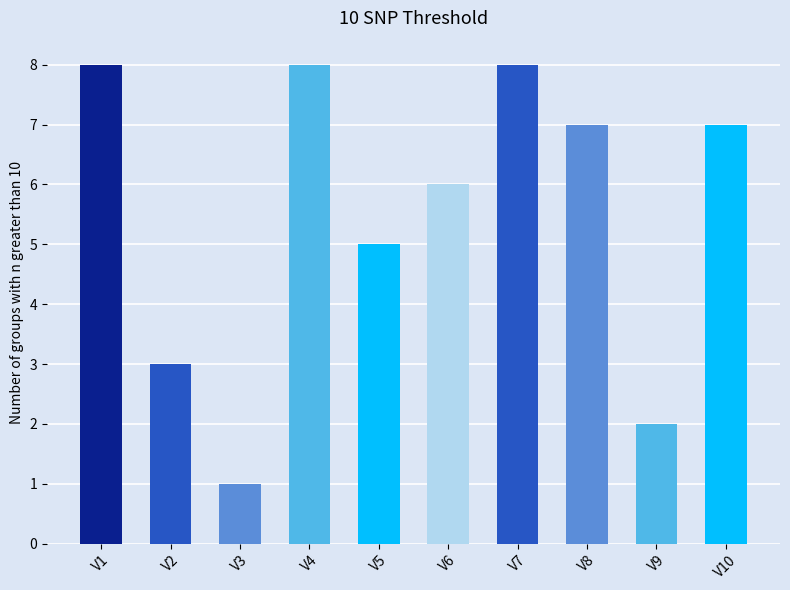

What is the difference between the values at V7 and V3?

7